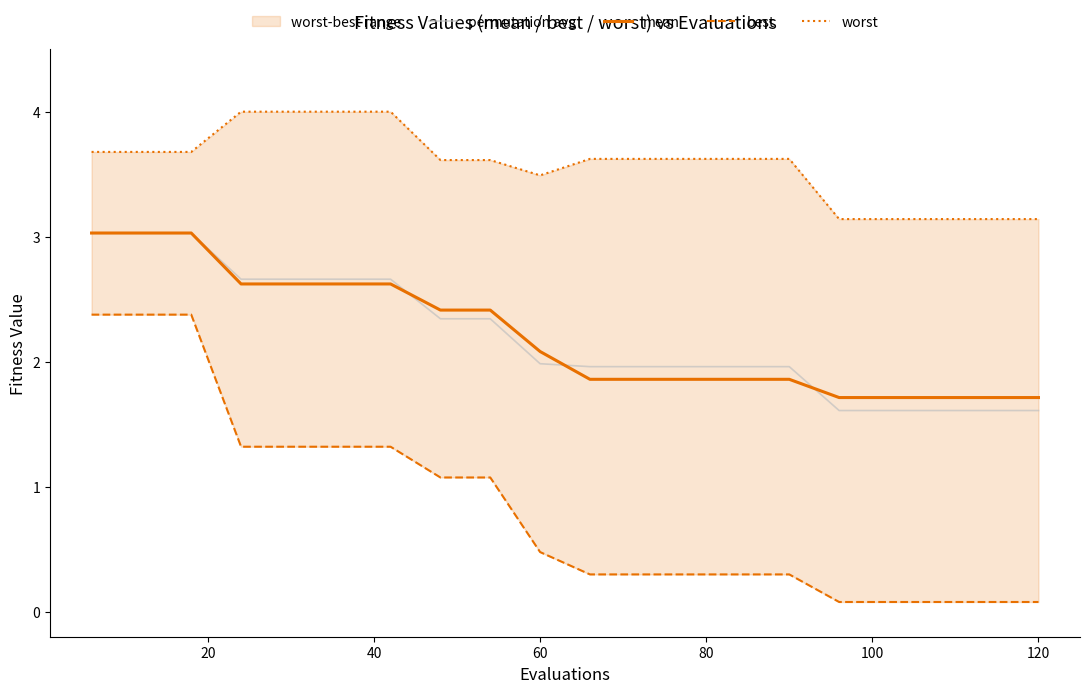

What is the maximum value for permutation avg?

3.0